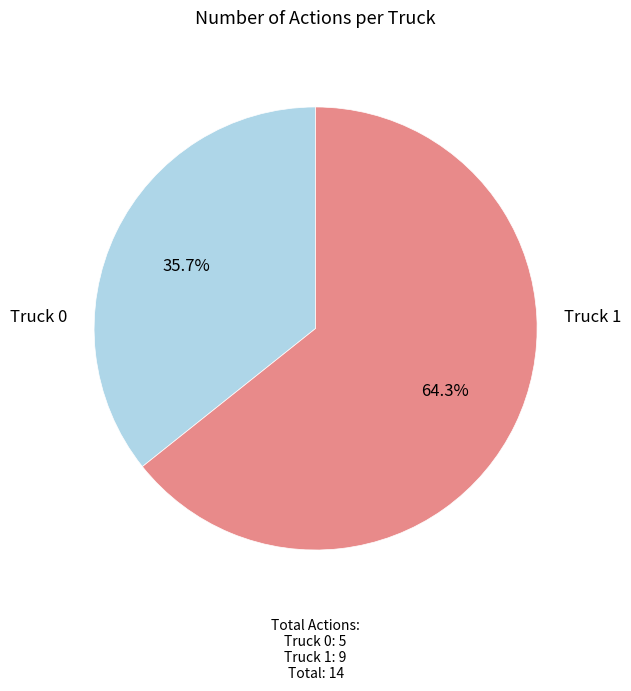

Does any single category account for the majority?

Yes